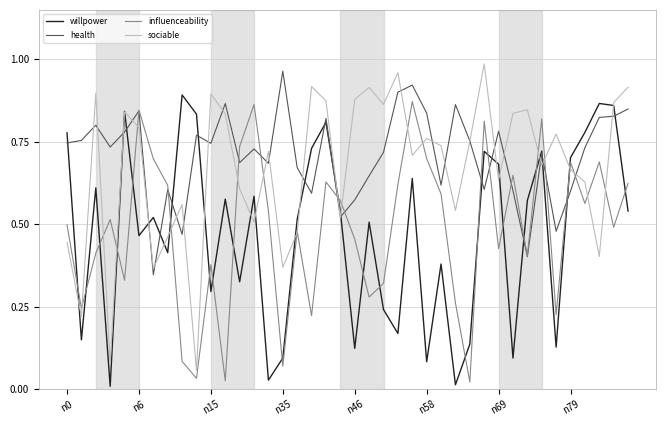

True or false: influenceability and willpower intersect in this chart.

True